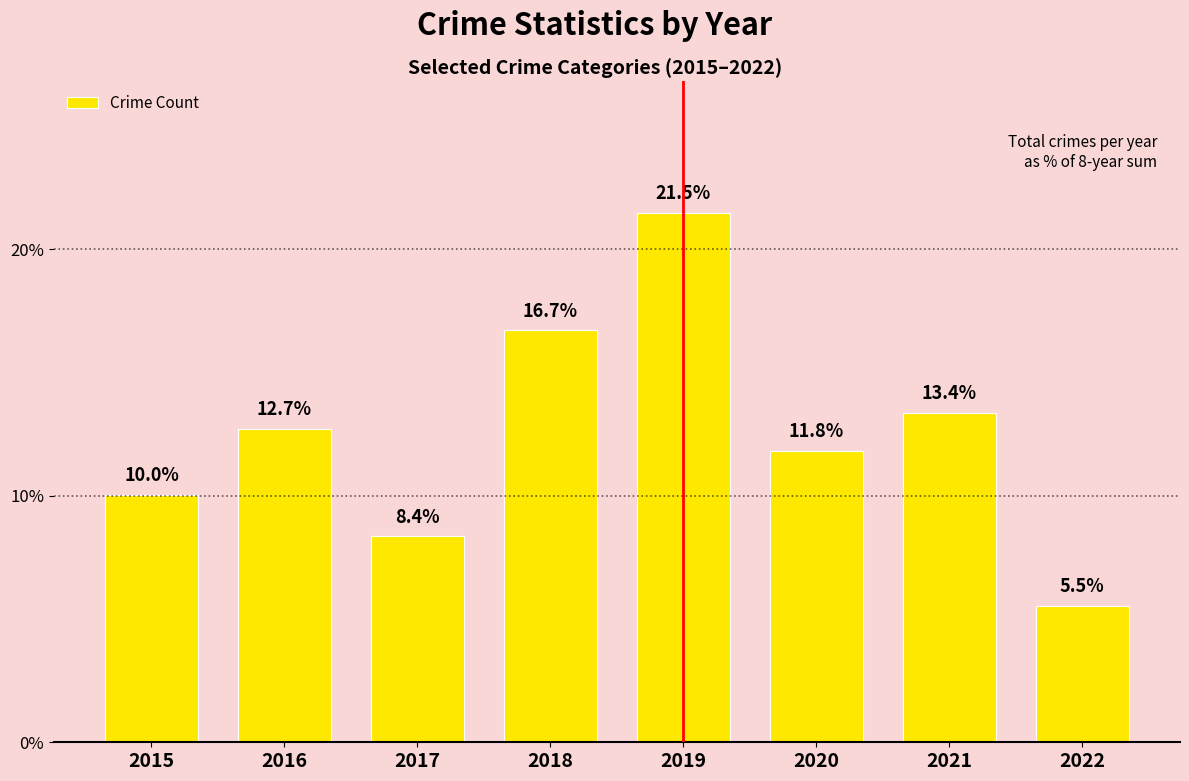

What is the change in value from 2018 to 2019?

+4.8